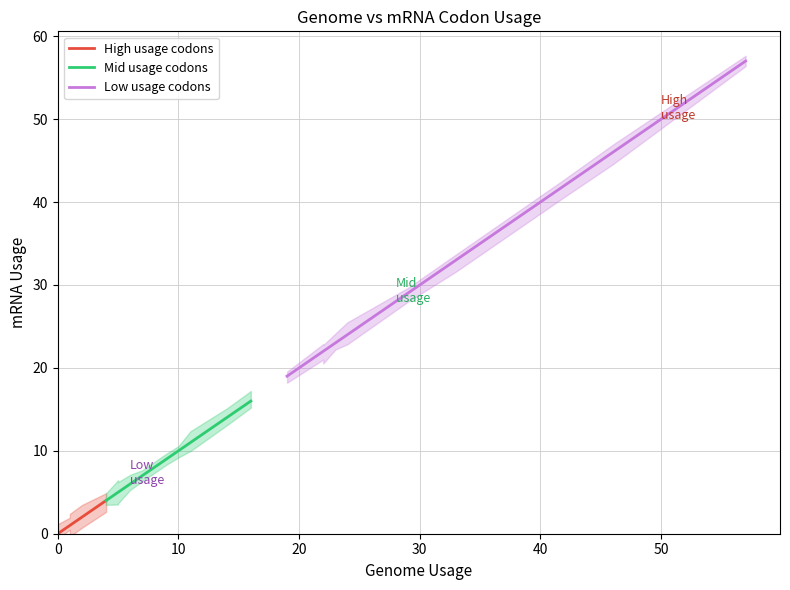

What is the difference between the second highest and minimum values in the High usage codons series?

2